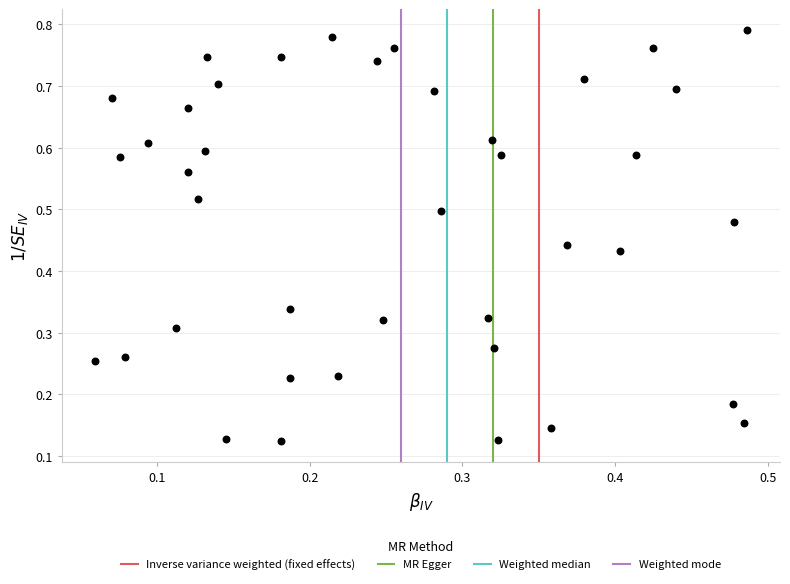

Count the number of points in this scatter plot.

40